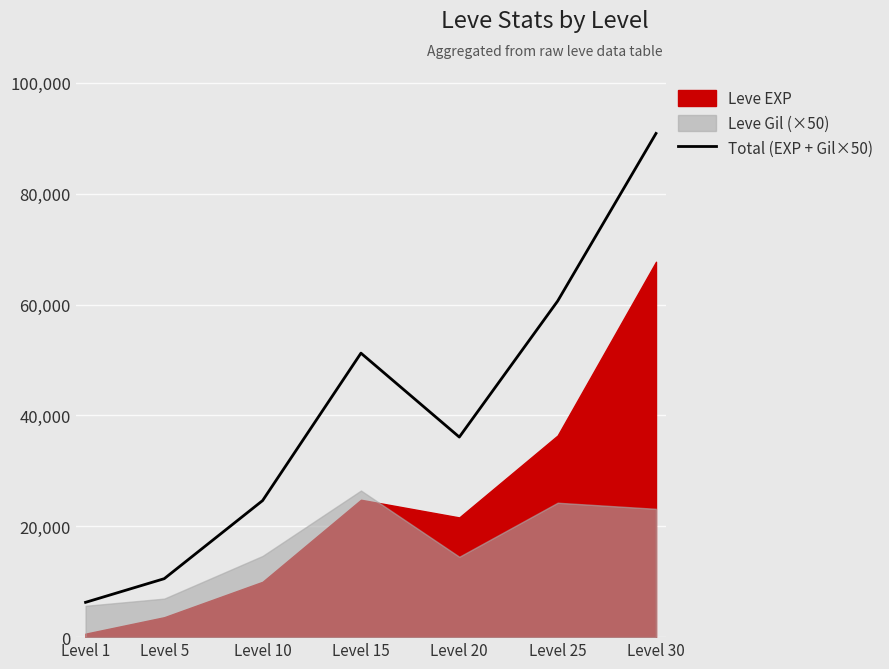

Where is the first local minimum?

Level 20